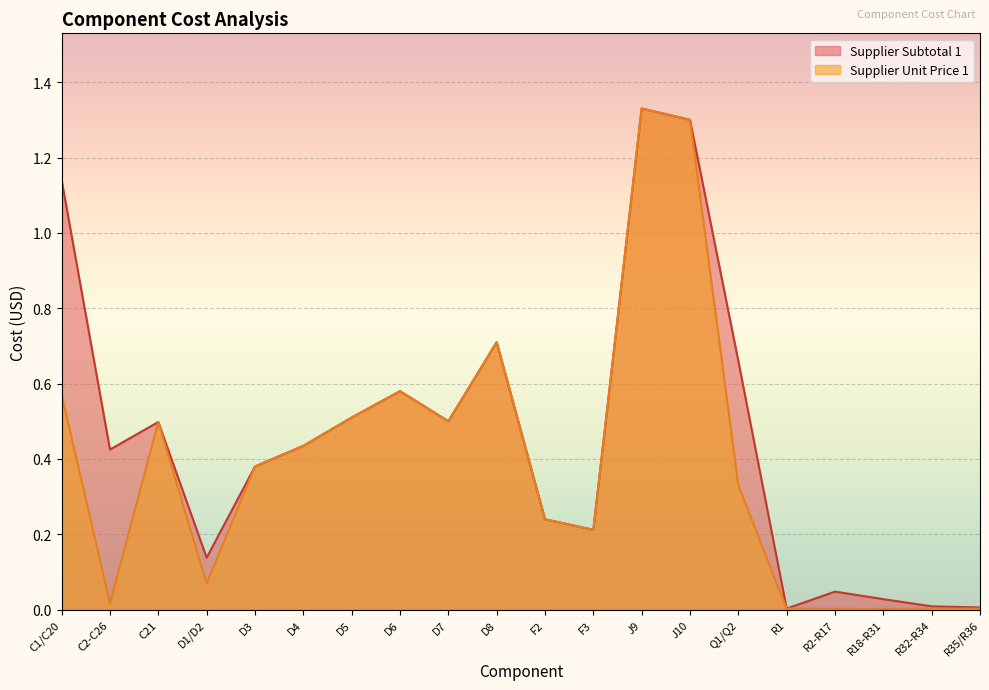

The value of Supplier Unit Price 1 at R1 is 0.0. True or false?

True